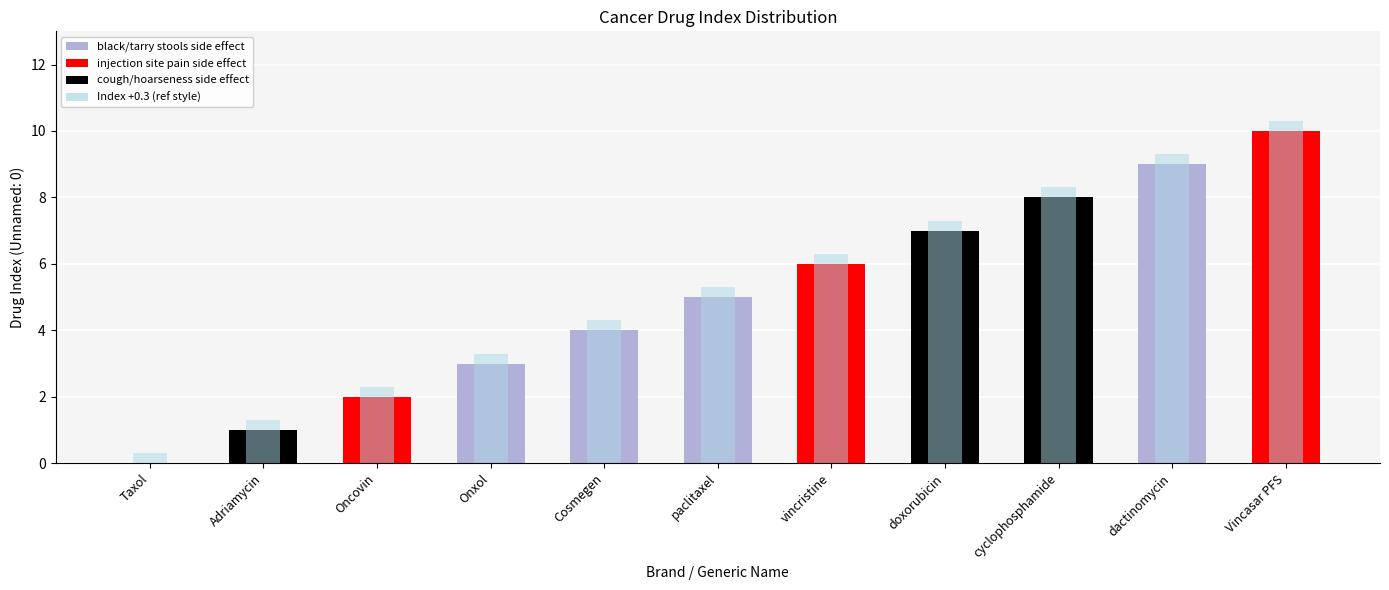

What is the label of the 6th bar from the left?

paclitaxel